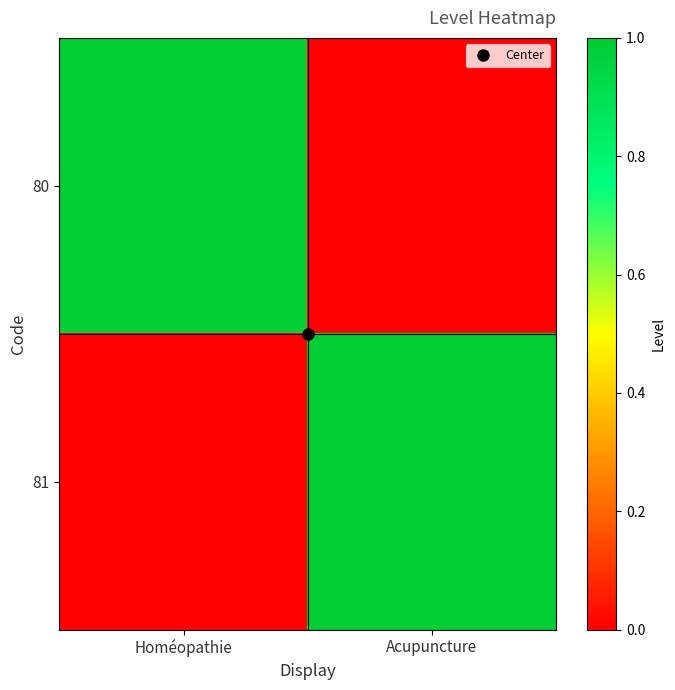

Reading left to right, what are all the values shown in this chart?

80: Homéopathie=1	Acupuncture=0
81: Homéopathie=0	Acupuncture=1